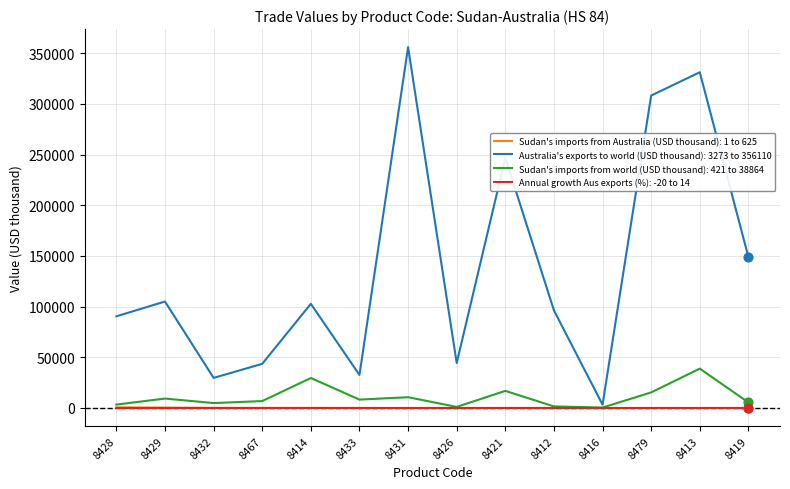

What are all the series names shown in the legend?

Sudan's imports from Australia (USD thousand): 1 to 625, Australia's exports to world (USD thousand): 3273 to 356110, Sudan's imports from world (USD thousand): 421 to 38864, Annual growth Aus exports (%): -20 to 14